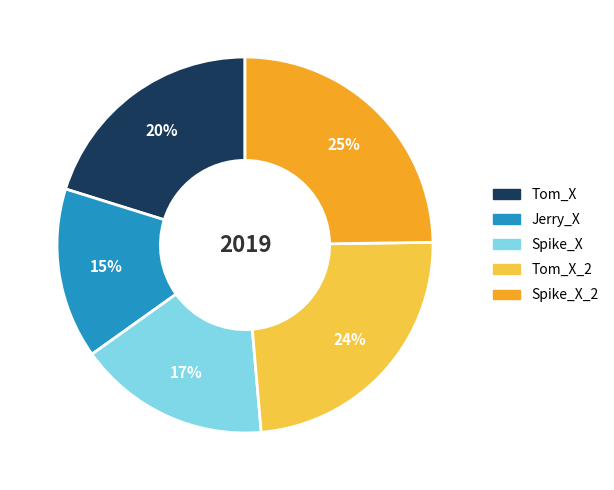

To the nearest percent, what is the average slice percentage?

20%